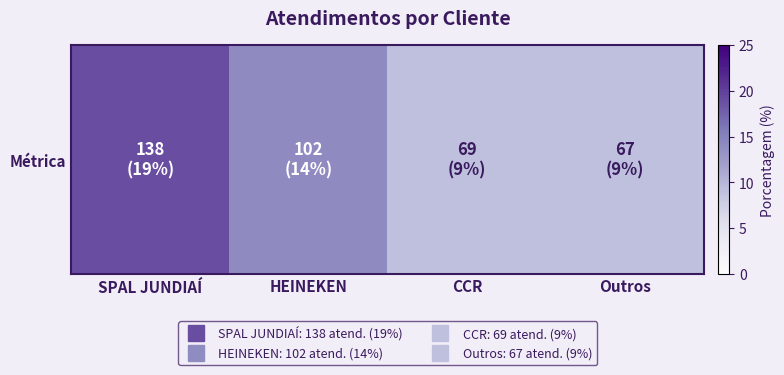

Which category has the lowest value across all series?

CCR